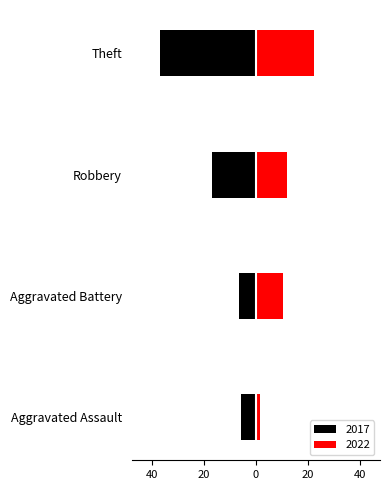

Which series has the widest spread of values?

2017